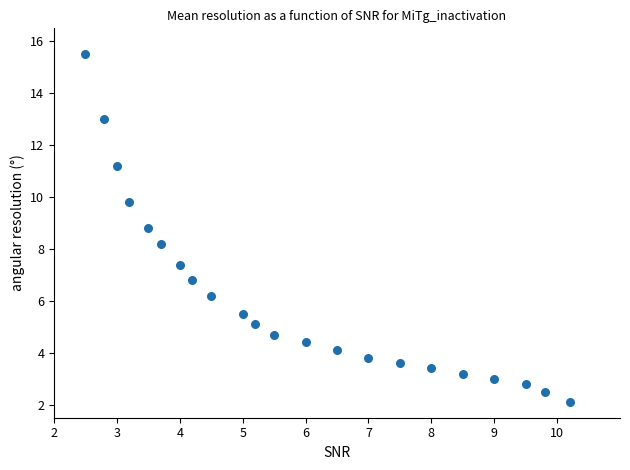

What Y value in the scatter plot is closest to 8?

8.2